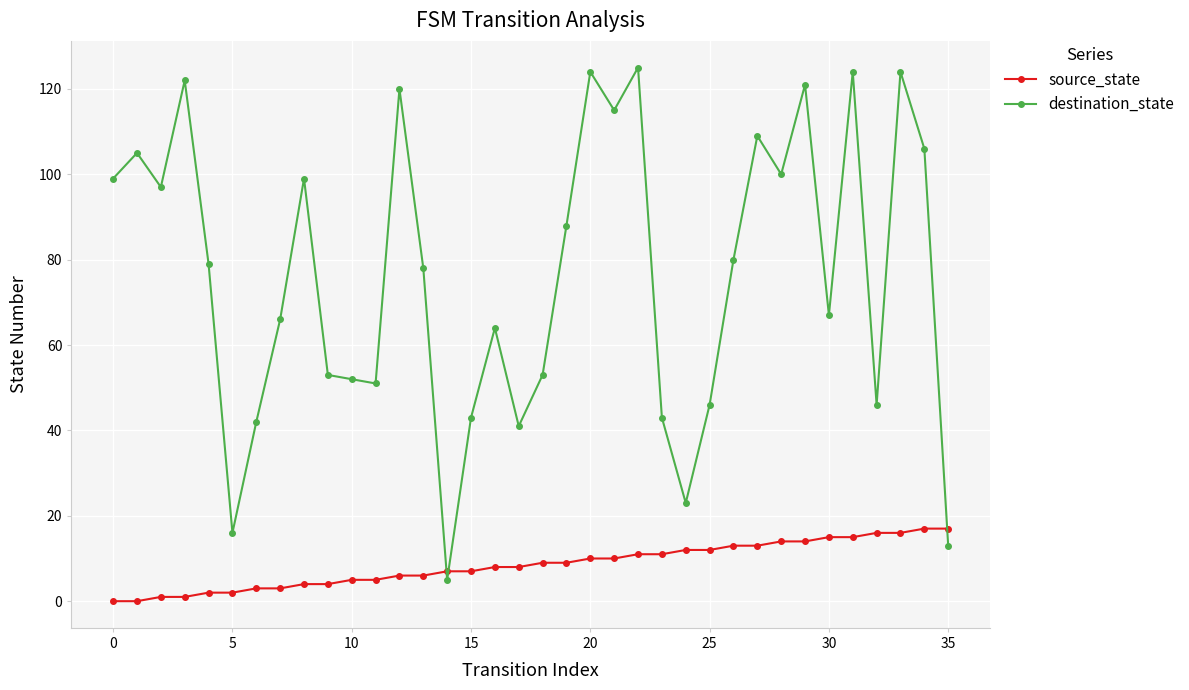

What is the value of the destination_state point at the 35th from the left?

106